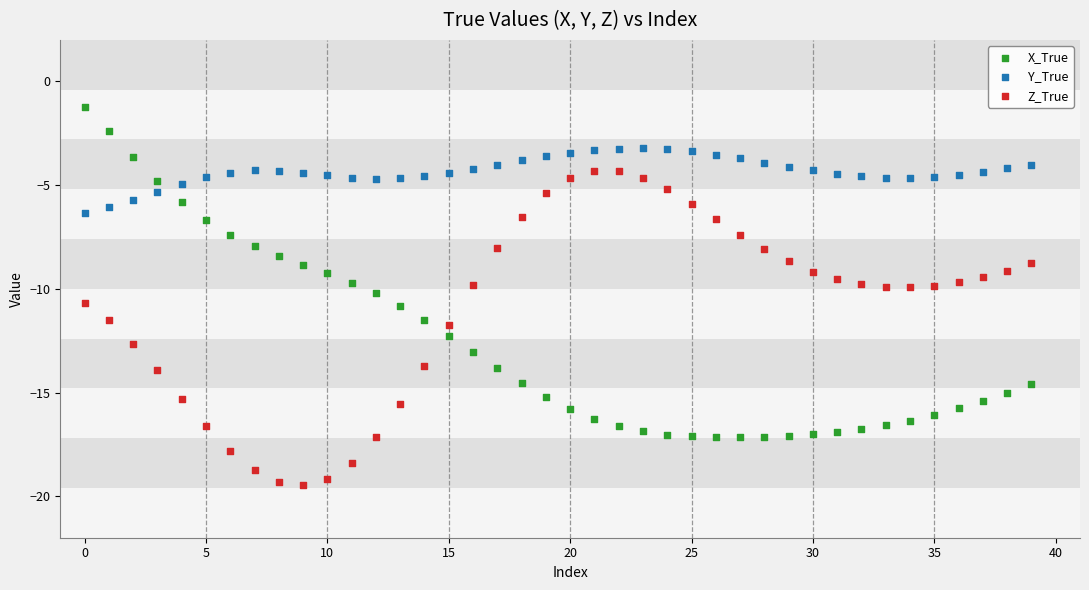

Which series has the widest spread of Y values?

X_True